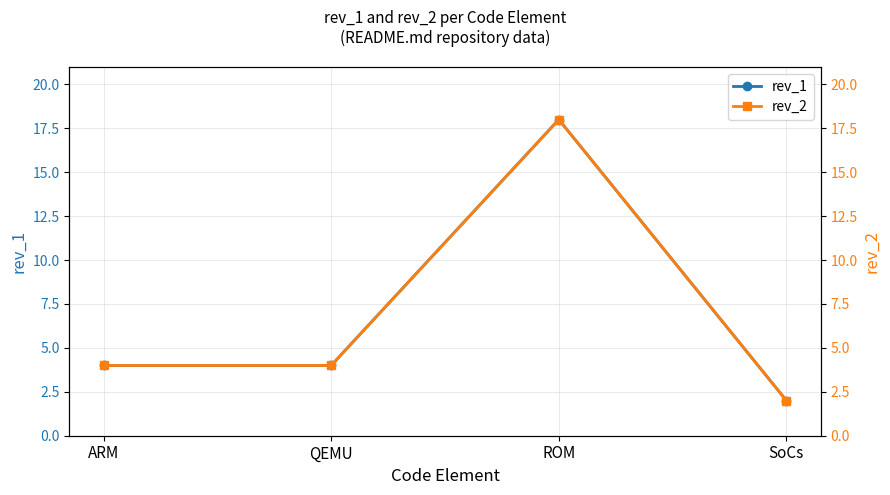

Where is rev_2 nearest to the value 10?

ARM